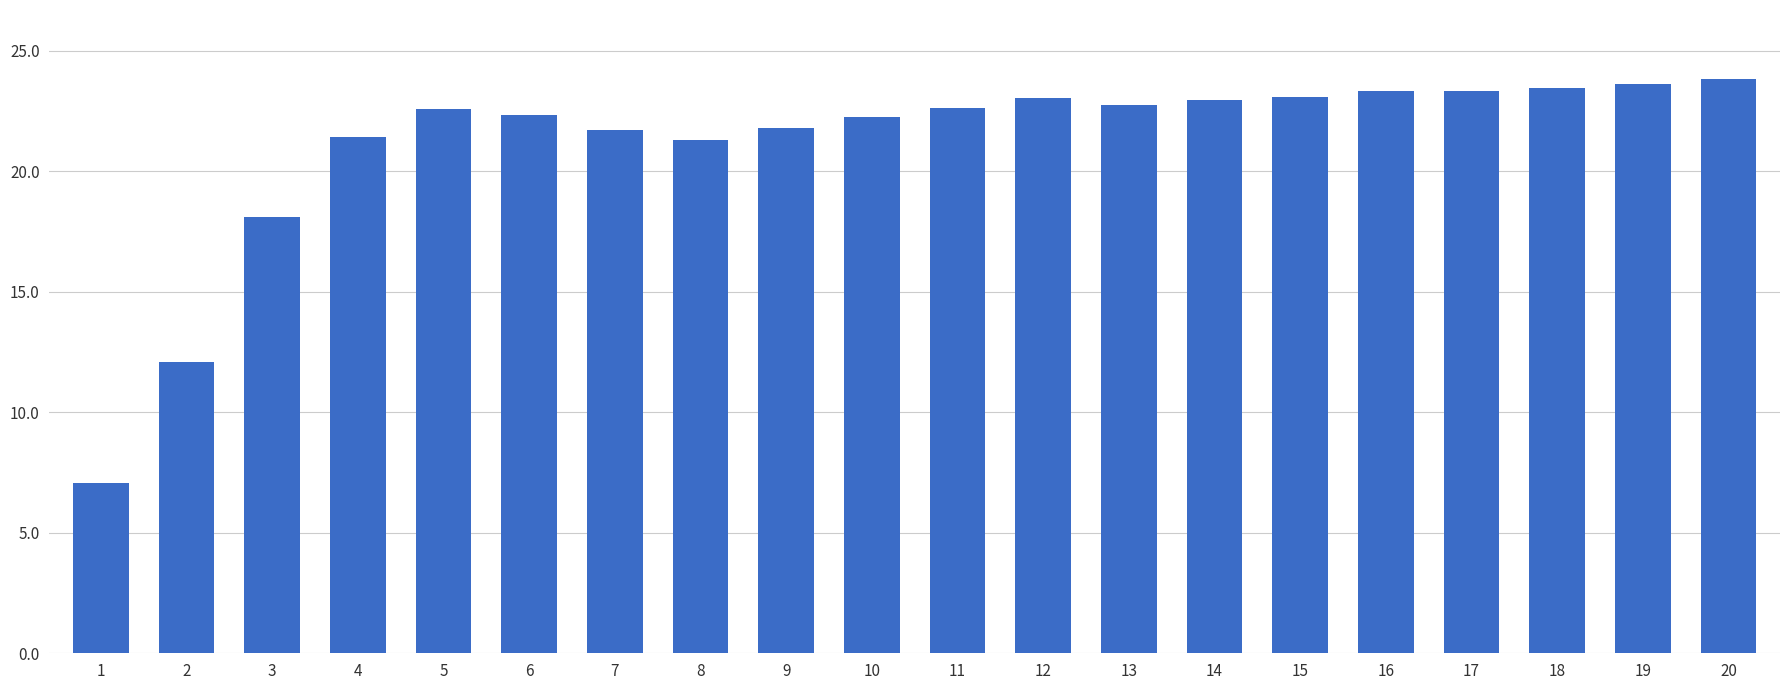

Does the chart contain any negative values?

No